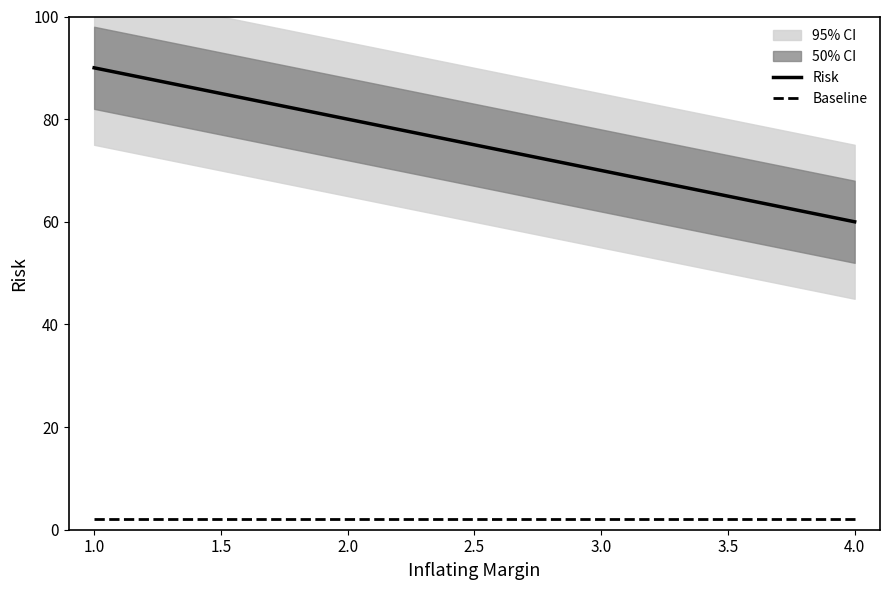

The value of Risk at 1.0 is 90. True or false?

True